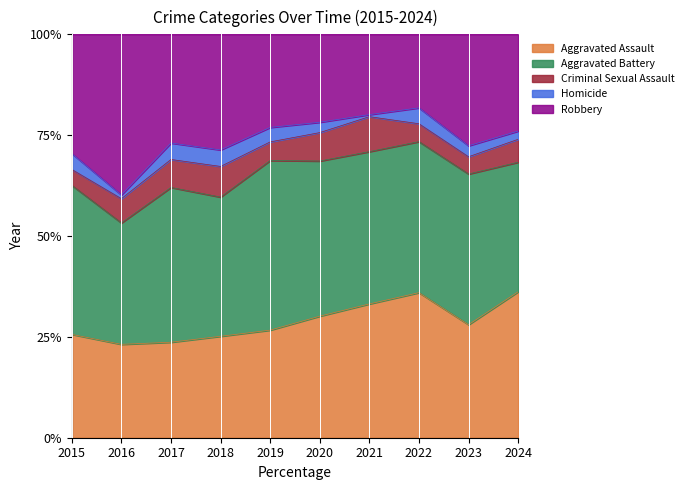

True or false: Aggravated Assault has a value of 31.7 at 2017.

False